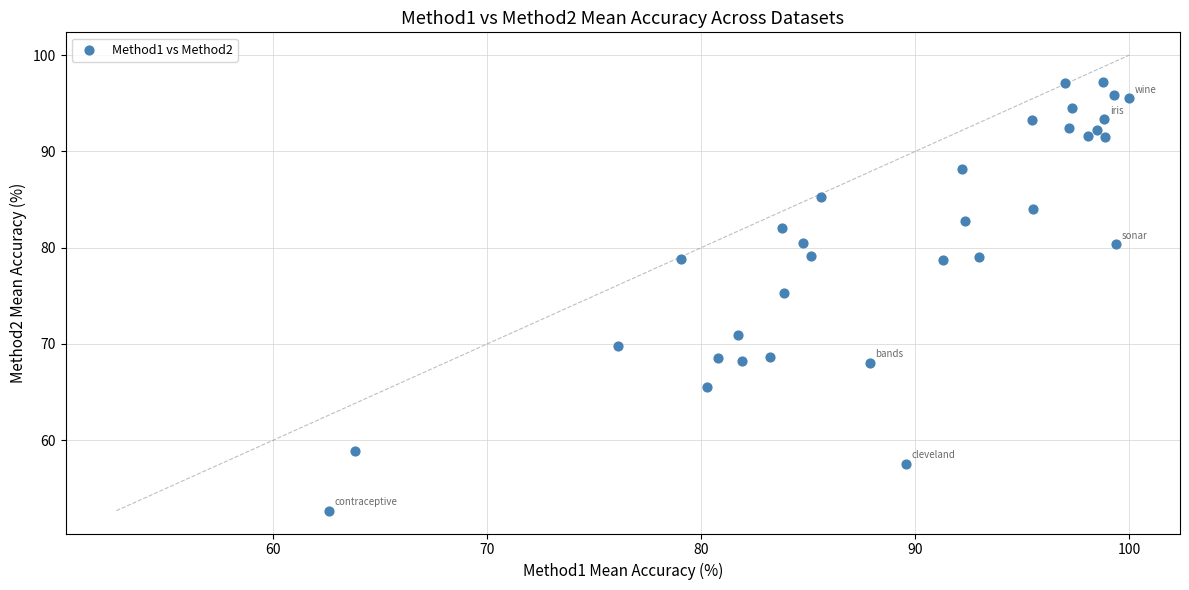

What is the range of Y values (max minus min)?

44.5